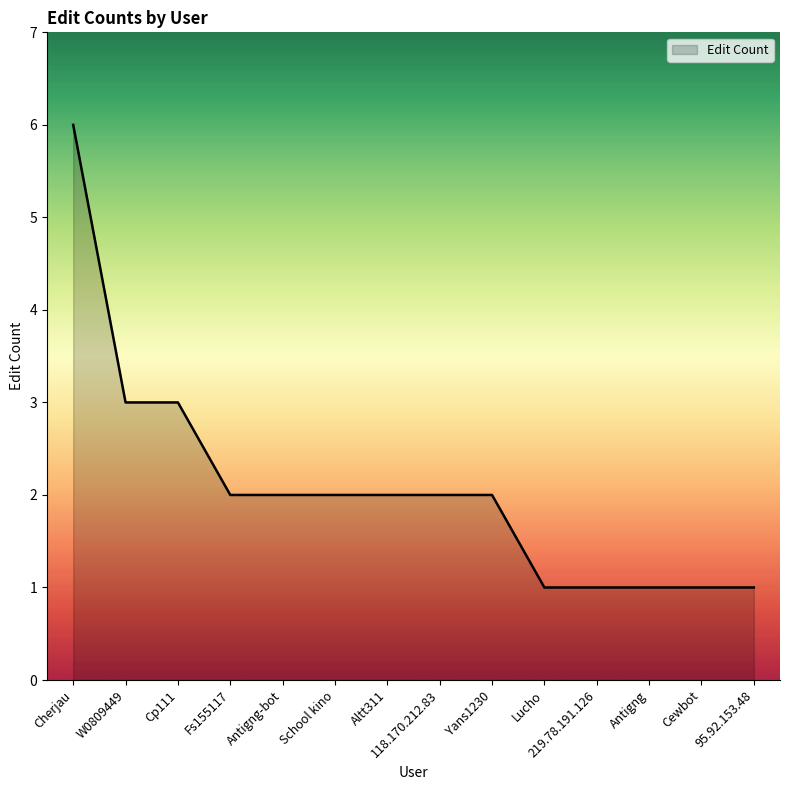

Between Yans1230 and W0809449, which is larger?

W0809449